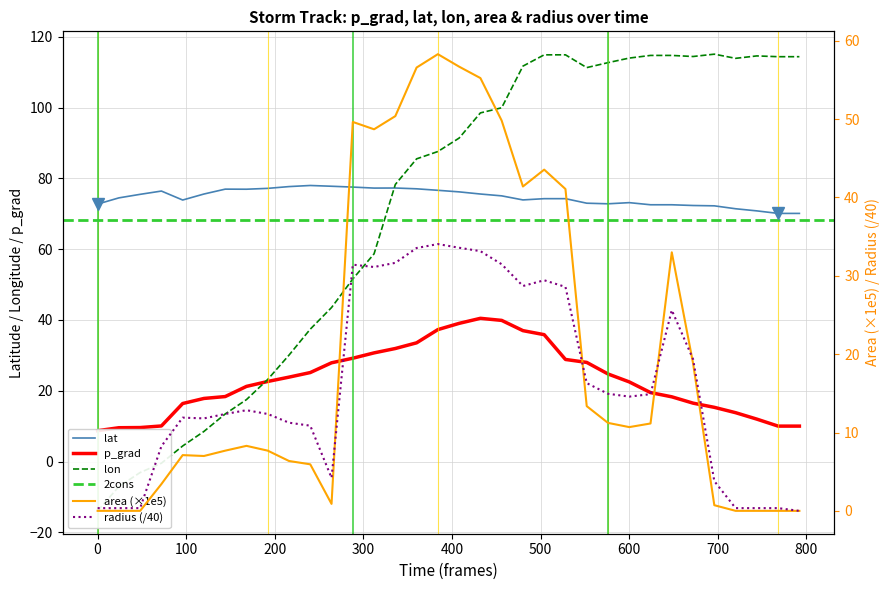

What is the minimum value for lat?

70.1